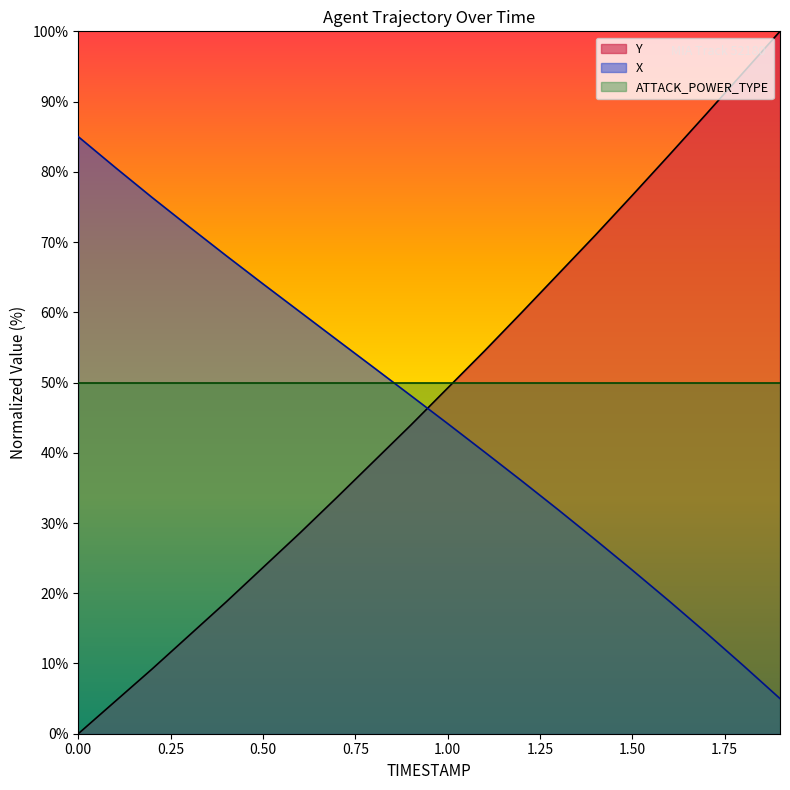

What is the difference between the maximum and minimum values in the X series?

80.0